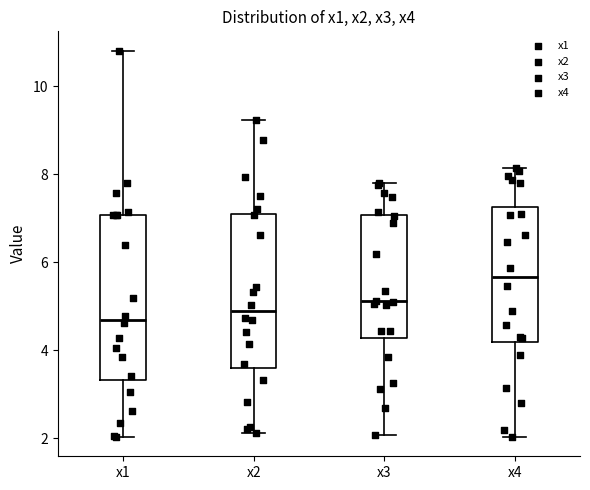

Where does the lower whisker of the box for x4 end on the y-axis? The values are not printed on the chart, so give them approximately, as read against the axis.

2.0